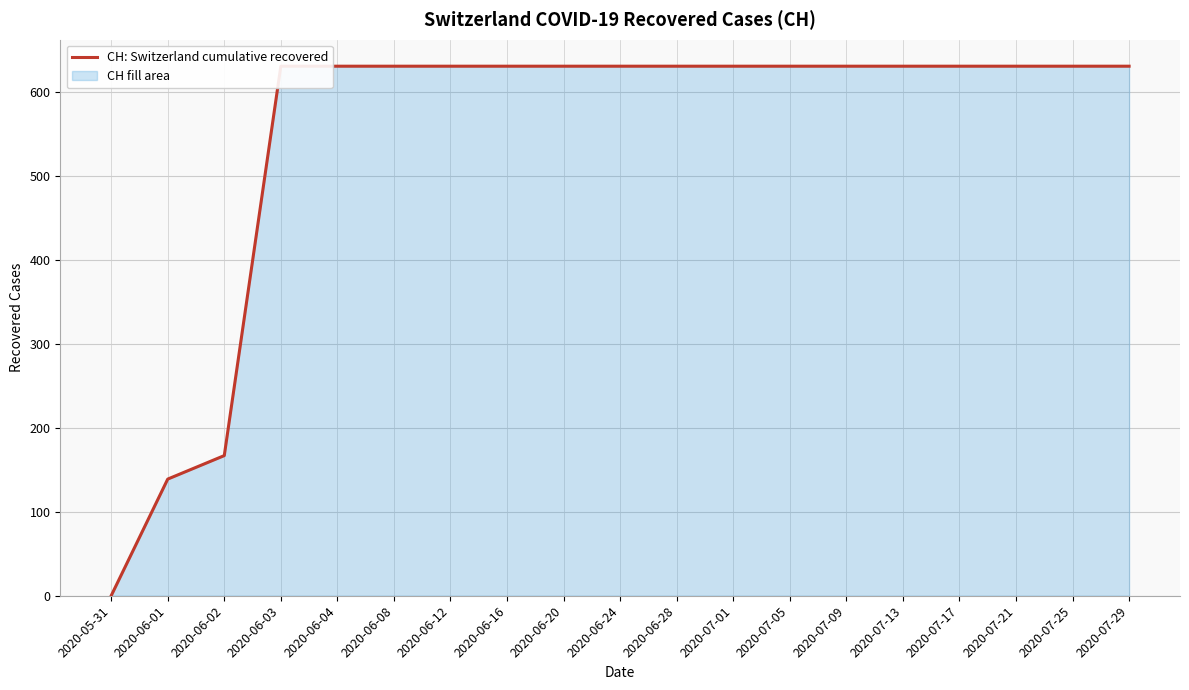

Between 2020-06-01 and 2020-06-04, which is larger?

2020-06-04